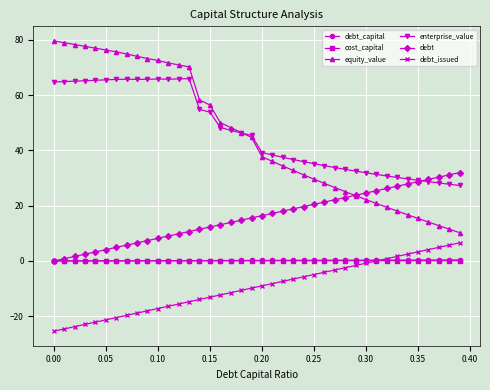

What is the value of the debt_issued point at the 12th from the left?

-16.4